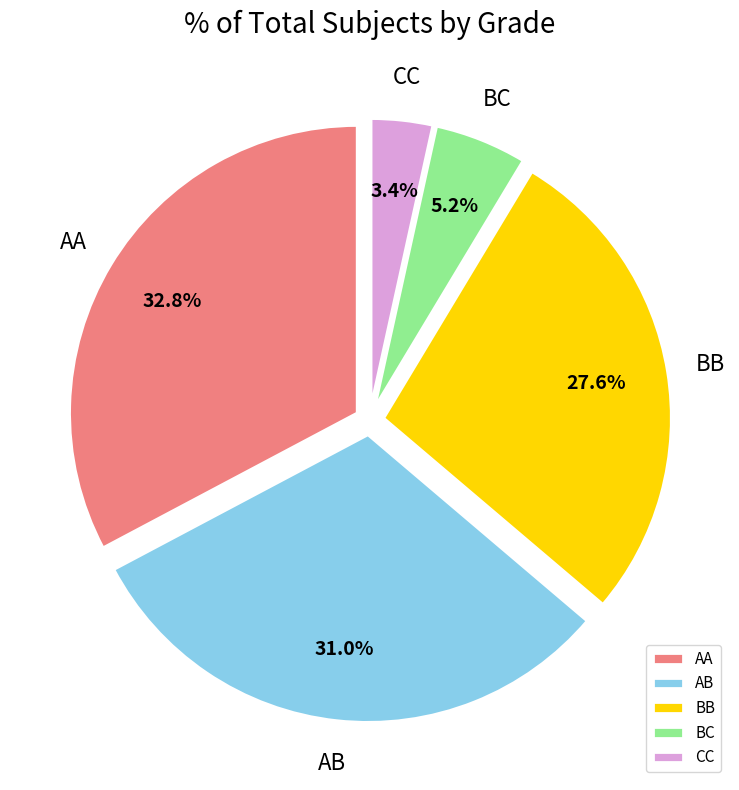

Is there a majority slice in this chart?

No